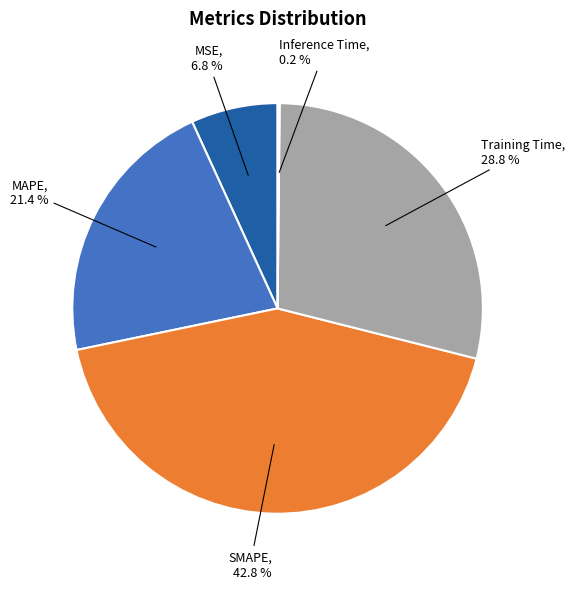

What is the ratio of the value at Training Time to the value at MAPE?

1.3